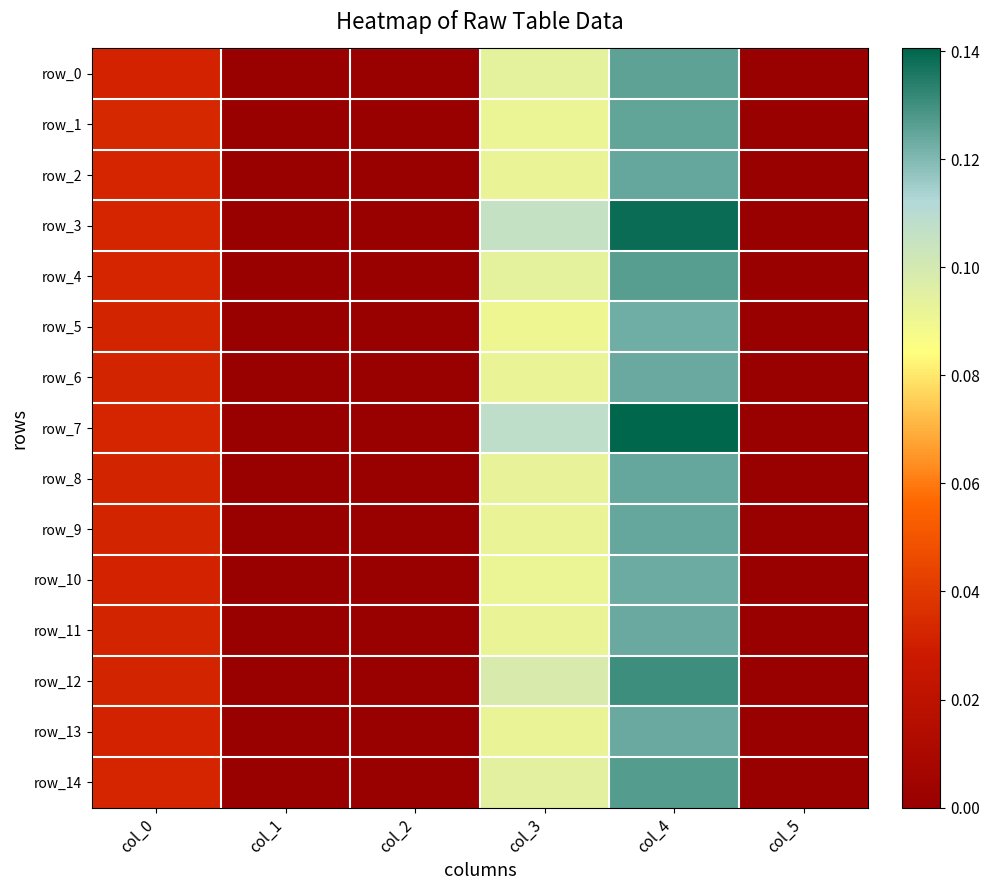

Rank the series by their maximum value, from lowest to highest.

row_5, row_10, row_13, row_6, row_11, row_9, row_8, row_2, row_1, row_0, row_4, row_14, row_12, row_3, row_7